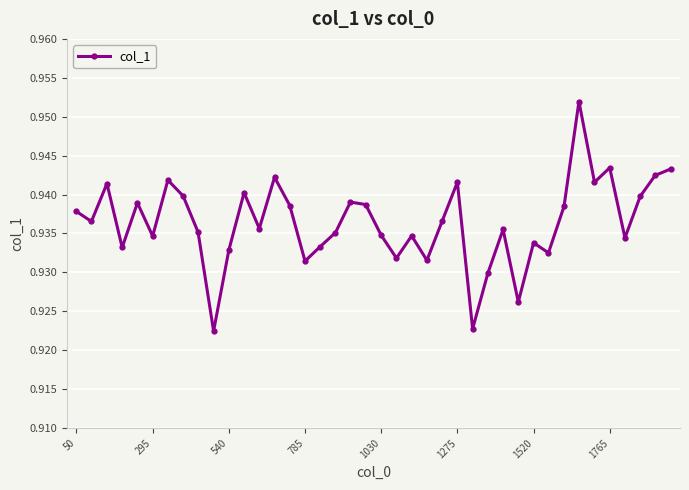

What is the sum of all values?

37.5